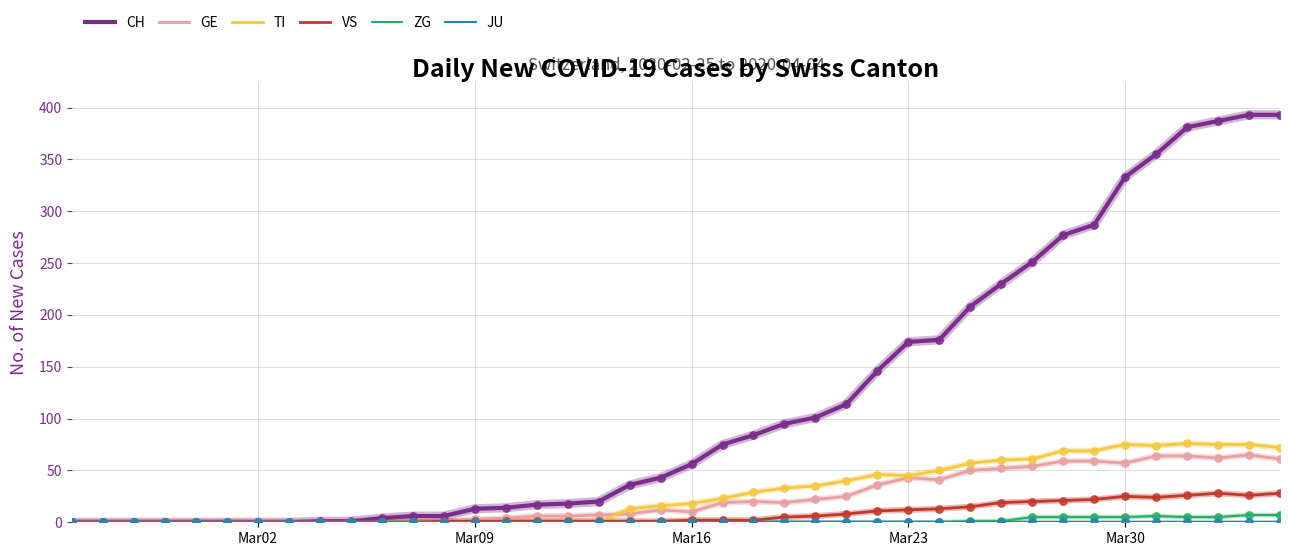

Which series has the largest total across all categories?

CH